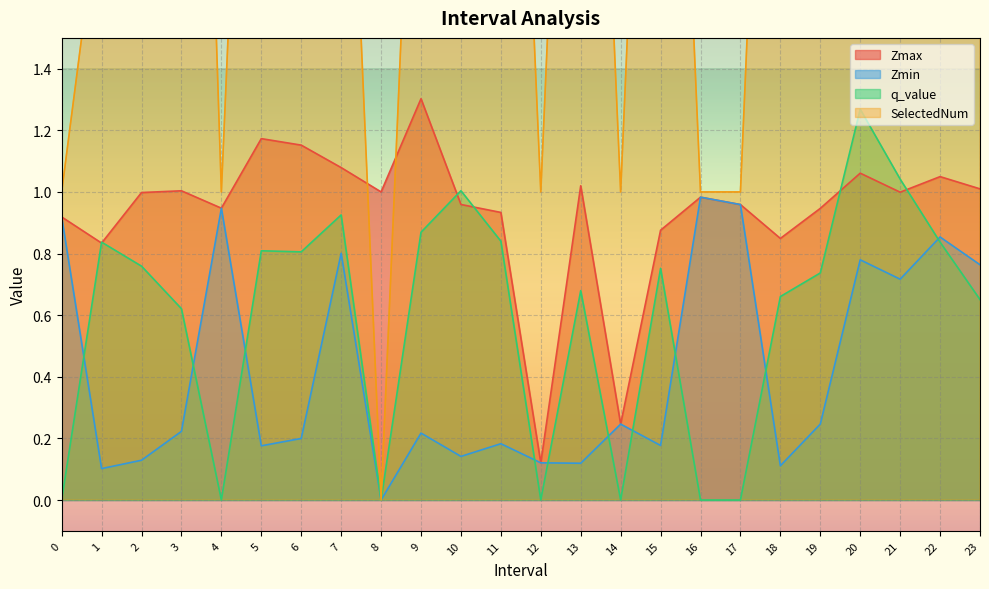

Rank the series at 10 from highest to lowest value.

SelectedNum, q_value, Zmax, Zmin